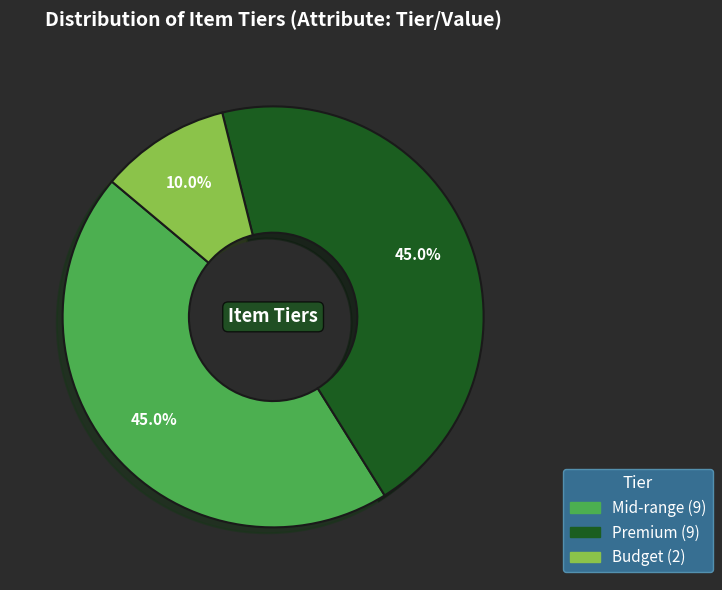

Between Mid-range and Budget, which is larger?

Mid-range